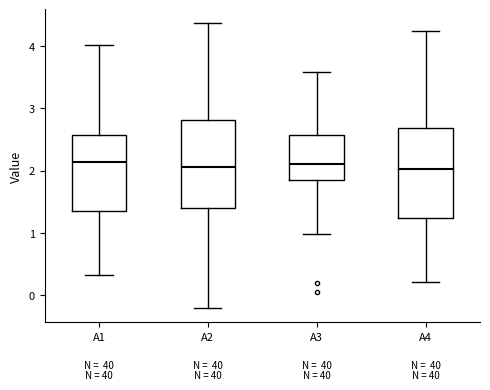

Reading left to right, transcribe this box plot: for each box, give where its median line is, the range the box spans, and where its two whiskers end, as read against the y-axis. The values are not printed on the chart, so give them approximately, as read against the axis.

A1: median 2.1, box 1.3 to 2.6, whiskers 0.3 to 4.0
A2: median 2.1, box 1.4 to 2.8, whiskers -0.2 to 4.4
A3: median 2.1, box 1.8 to 2.6, whiskers 1.0 to 3.6
A4: median 2.0, box 1.2 to 2.7, whiskers 0.2 to 4.2